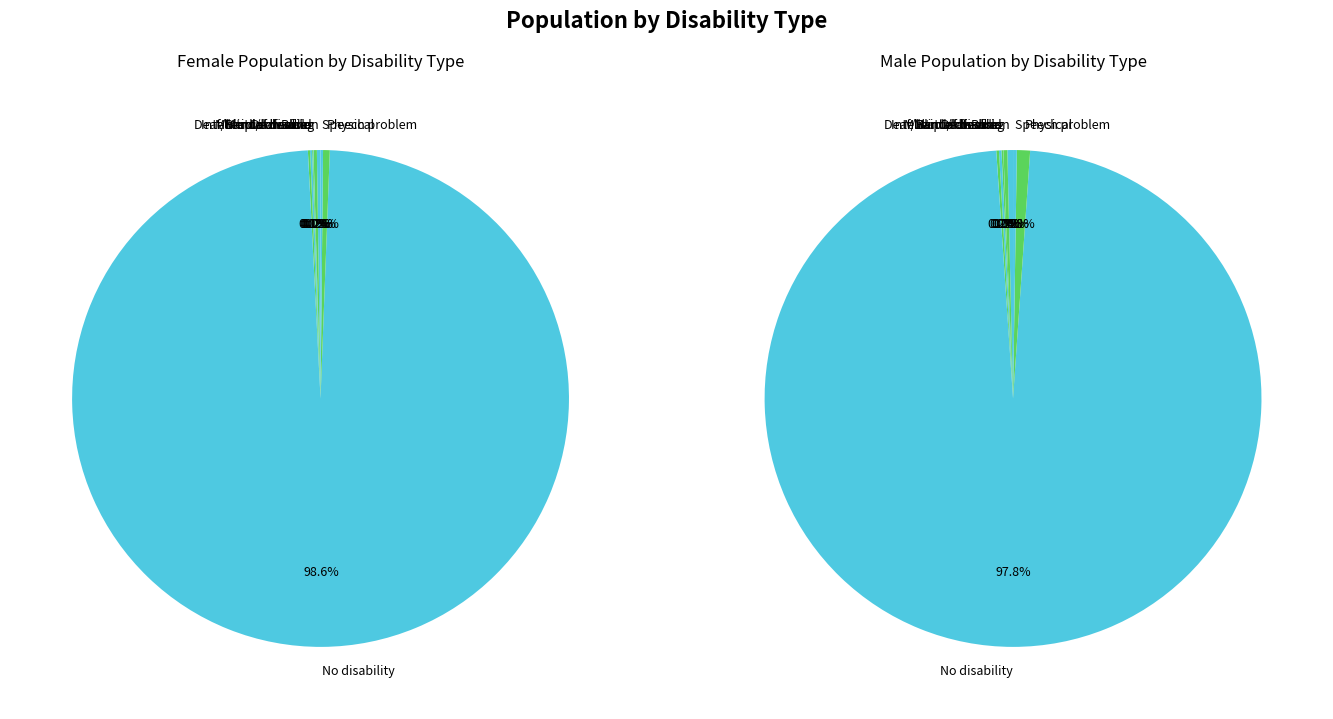

True or false: female_values accounts for 0% of the total.

True